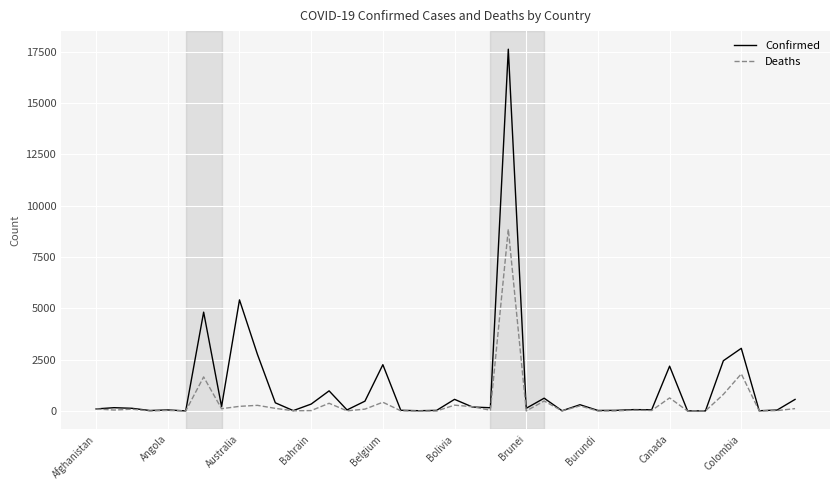

Rank the series by their maximum value, from highest to lowest.

Confirmed, Deaths